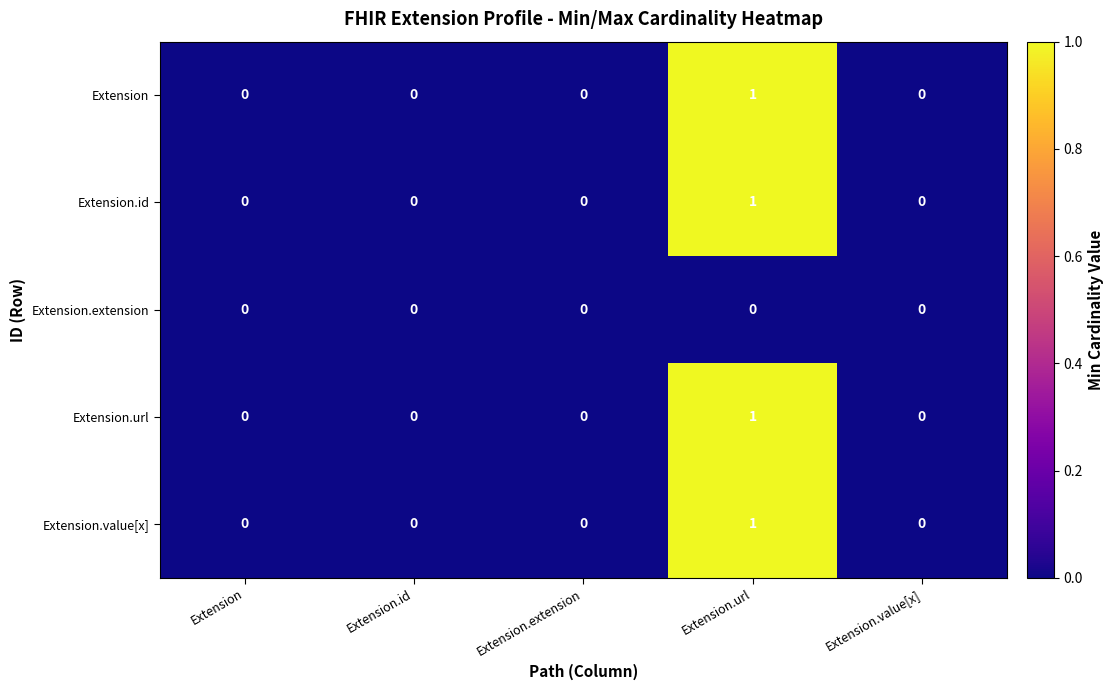

Is it true that Extension equals 0 at Extension.value[x]?

True